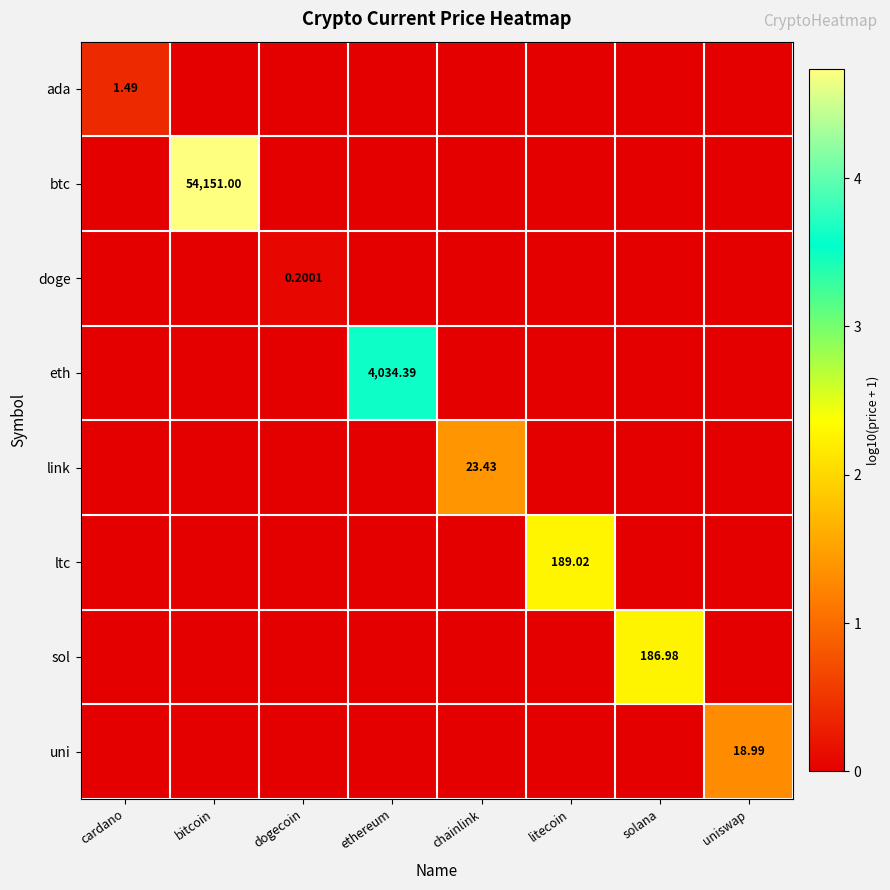

Which category has the lowest value in the link series?

cardano